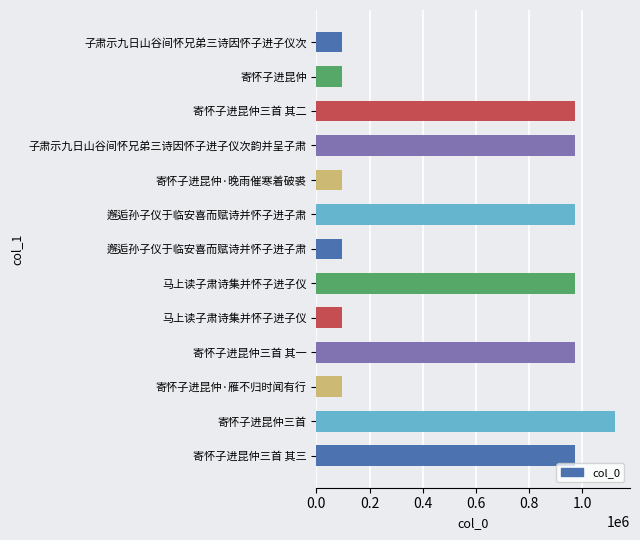

How many distinct data groups are displayed?

1